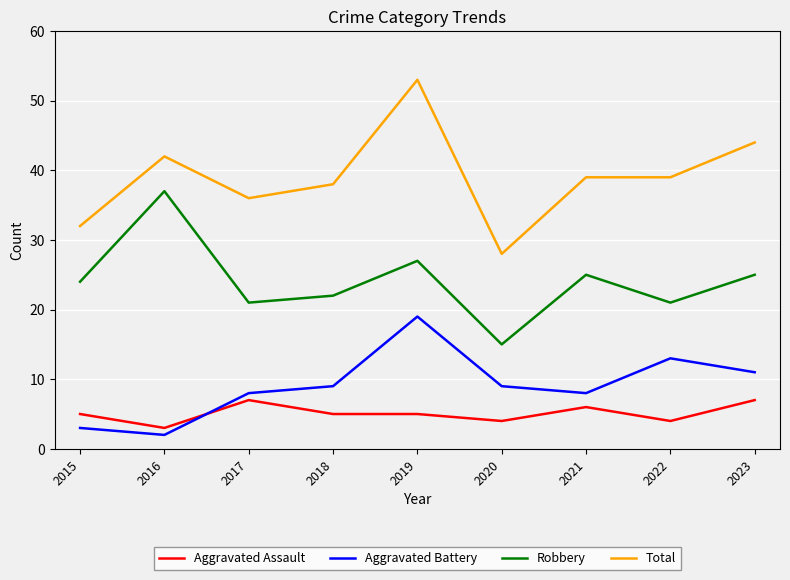

Which series has the largest total across all categories?

Total